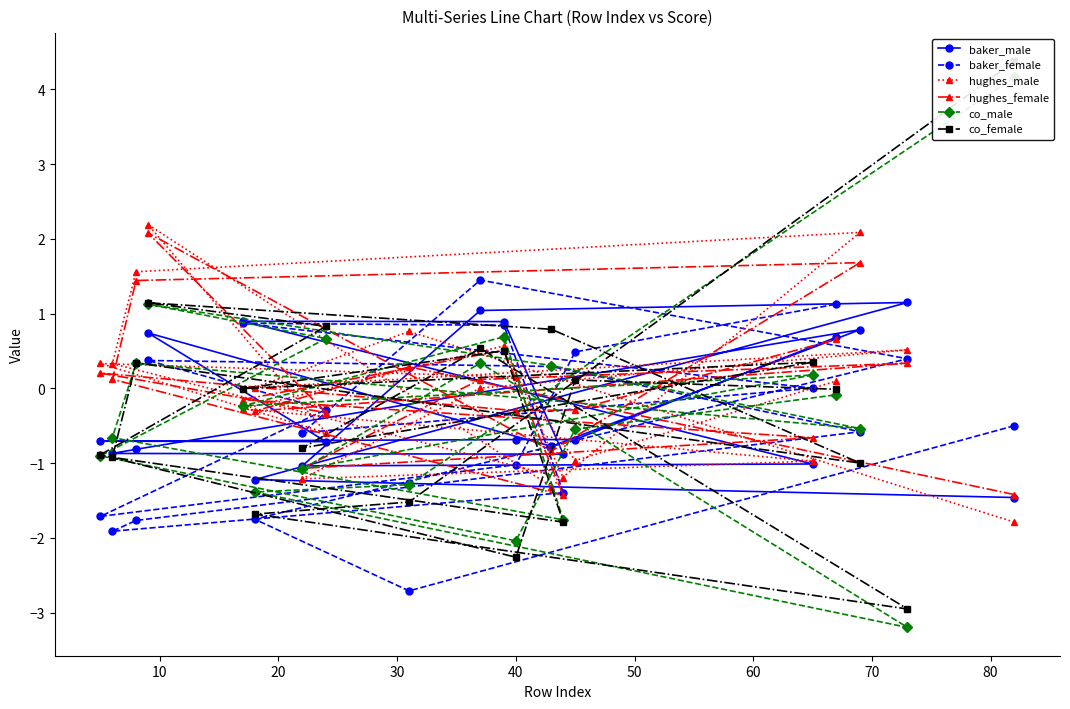

What is the minimum value for baker_male?

-1.5